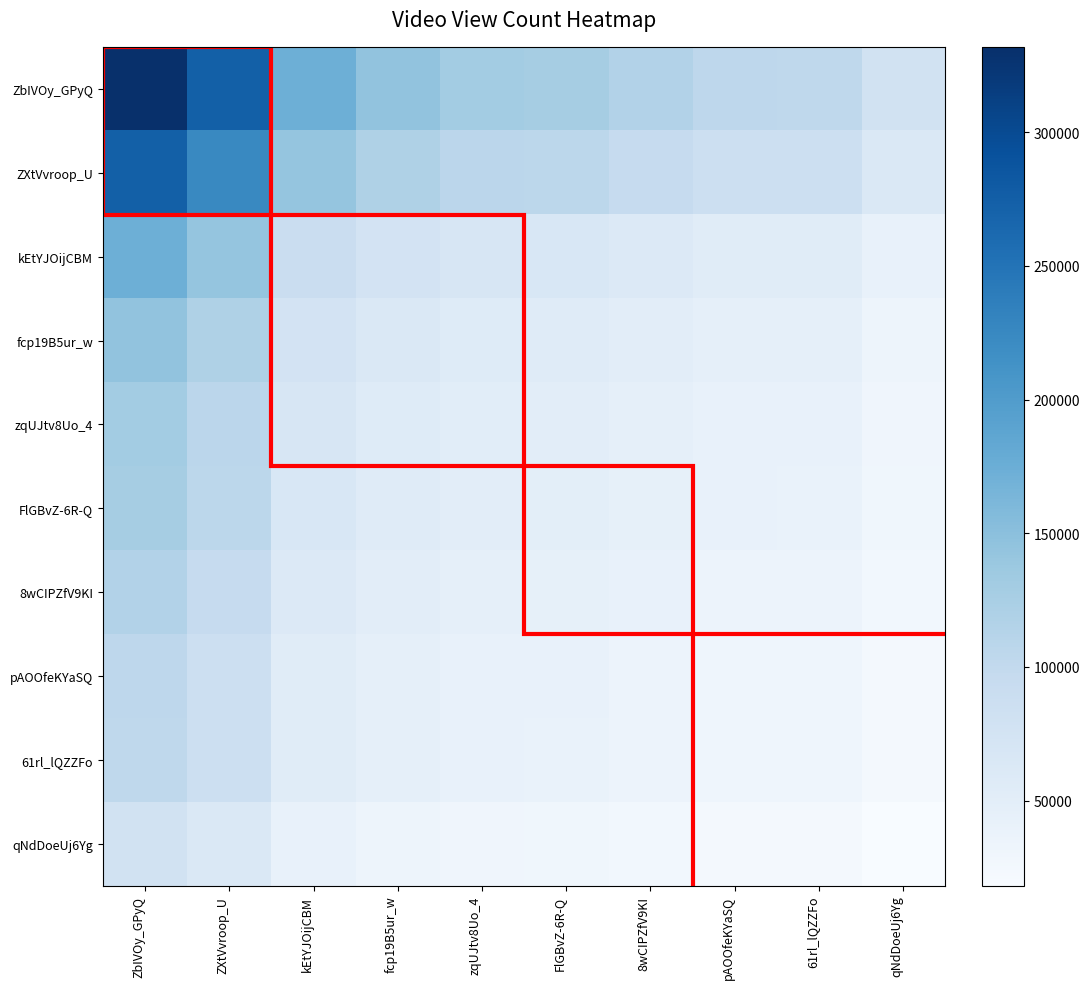

Which category has the highest value across all series?

ZbIVOy_GPyQ